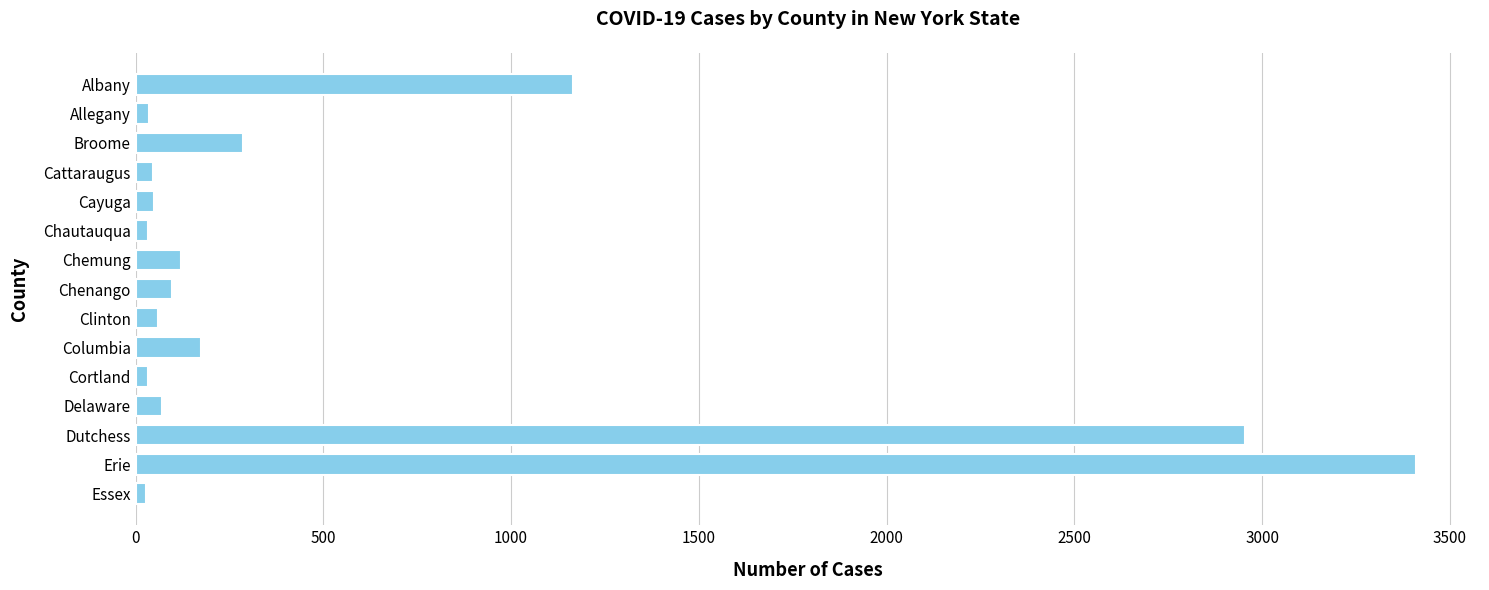

What is the sum of the values at Chemung and Broome?

407